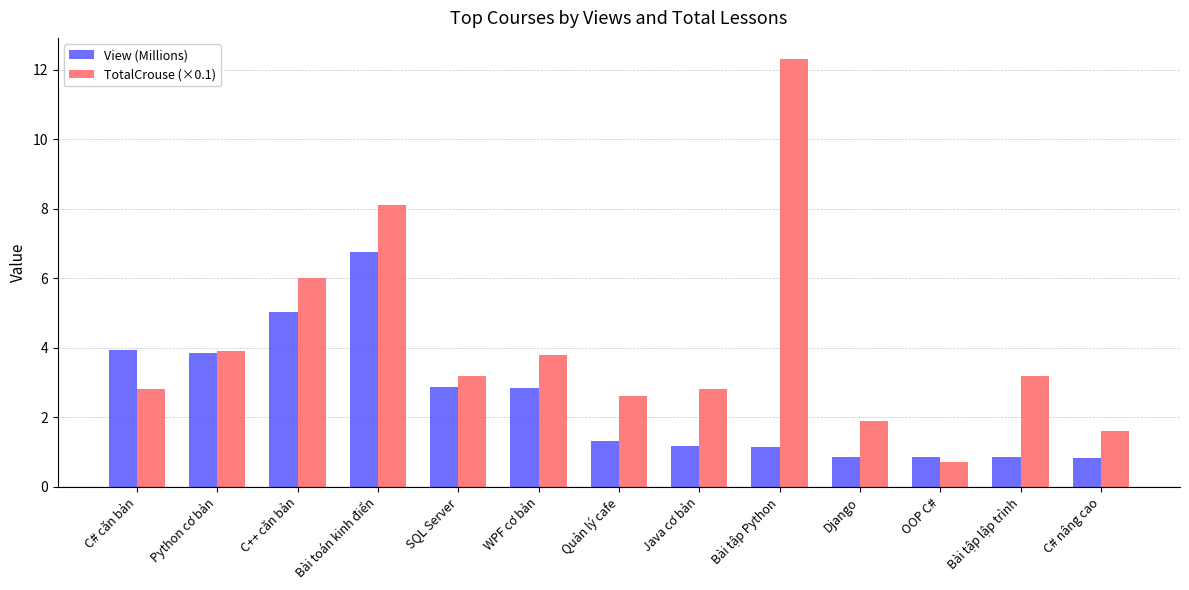

How many groups of bars are there?

13